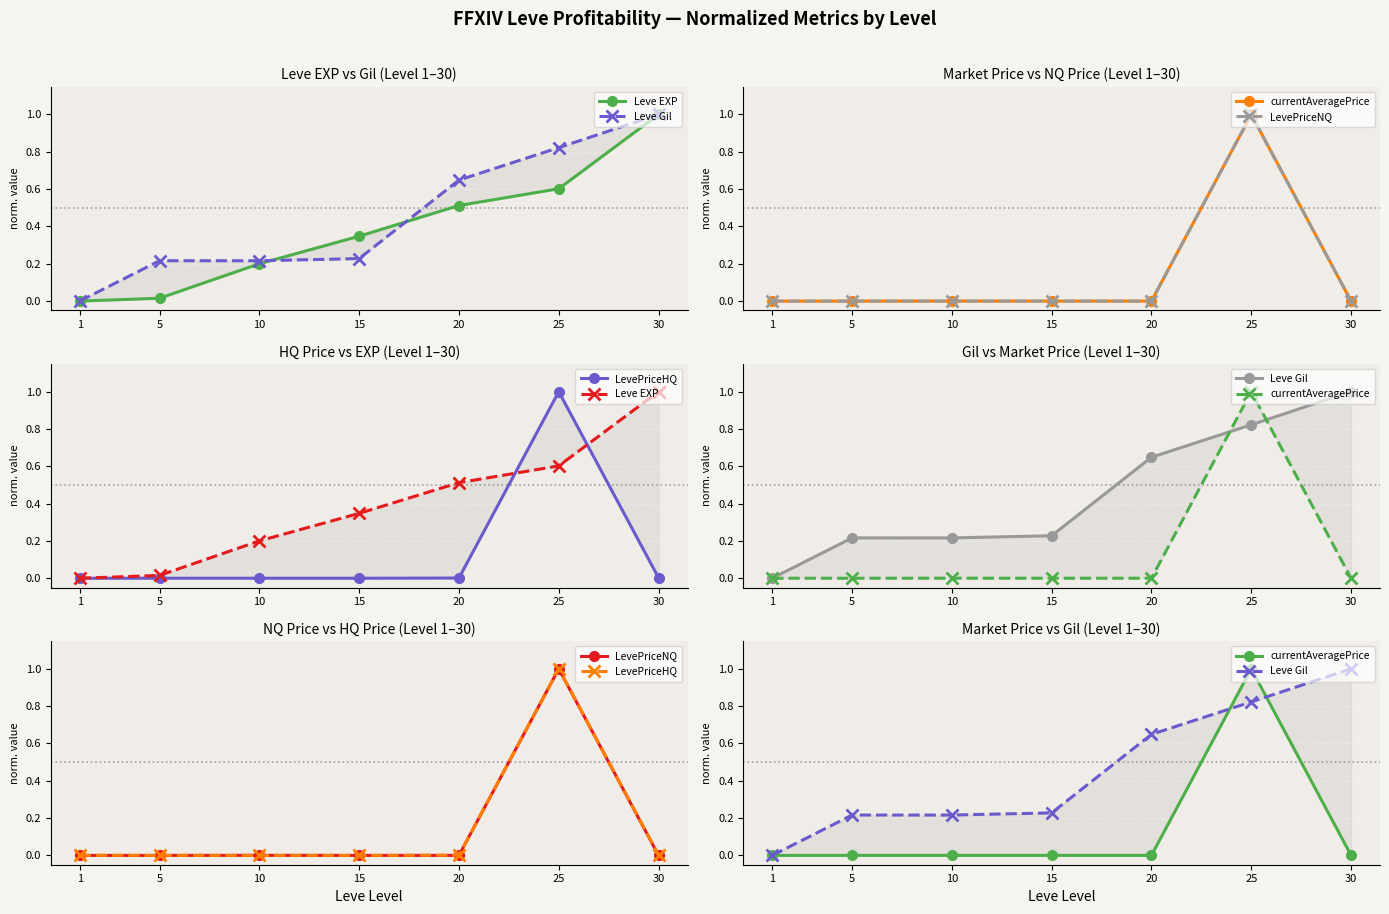

Is it true that currentAveragePrice equals 1.0 at 25?

True